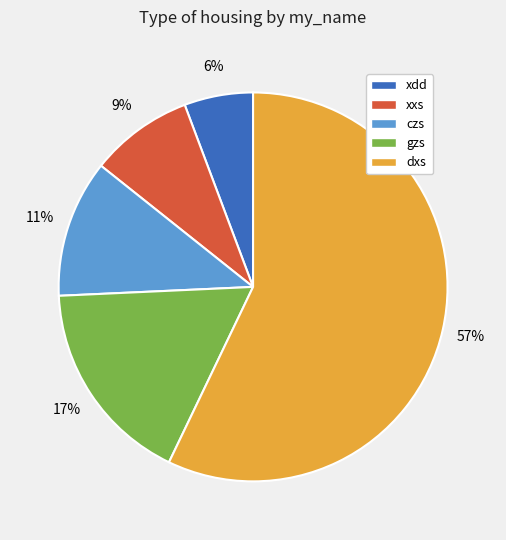

Do gzs and czs together represent more than half of the pie?

No